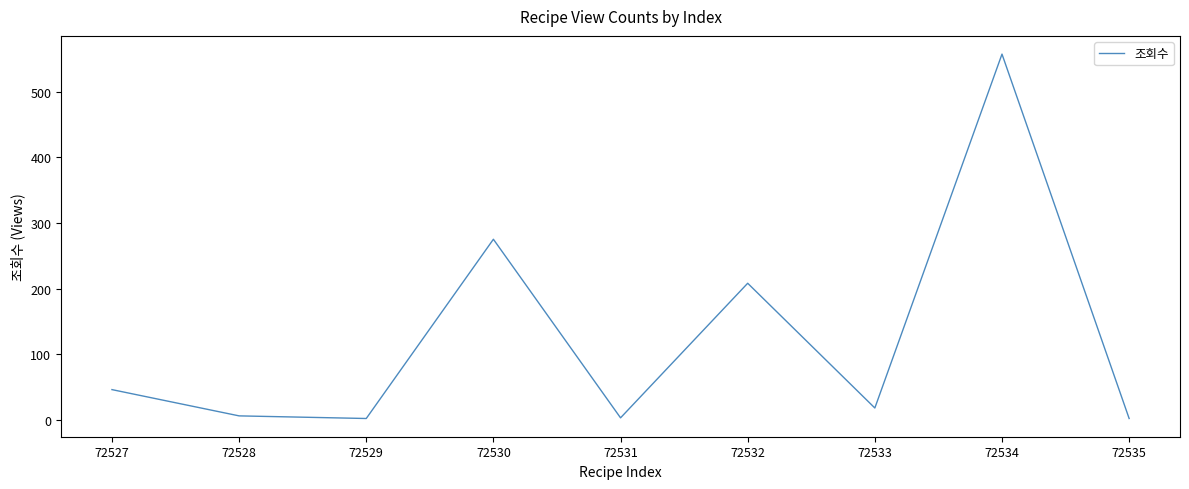

What is the difference between the values at 72527 and 72532?

162